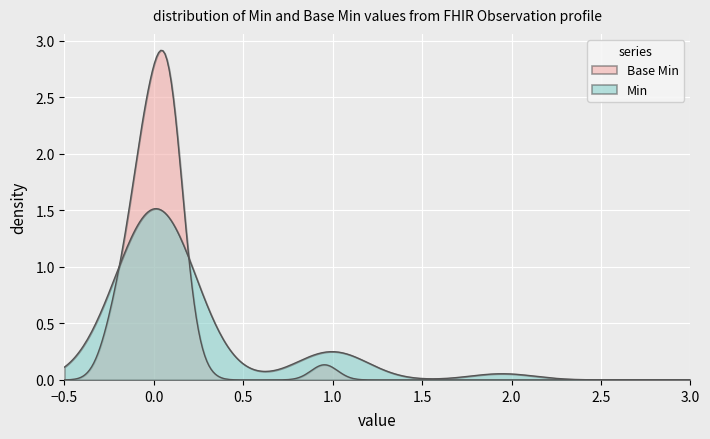

Which series has the largest total across all categories?

Min